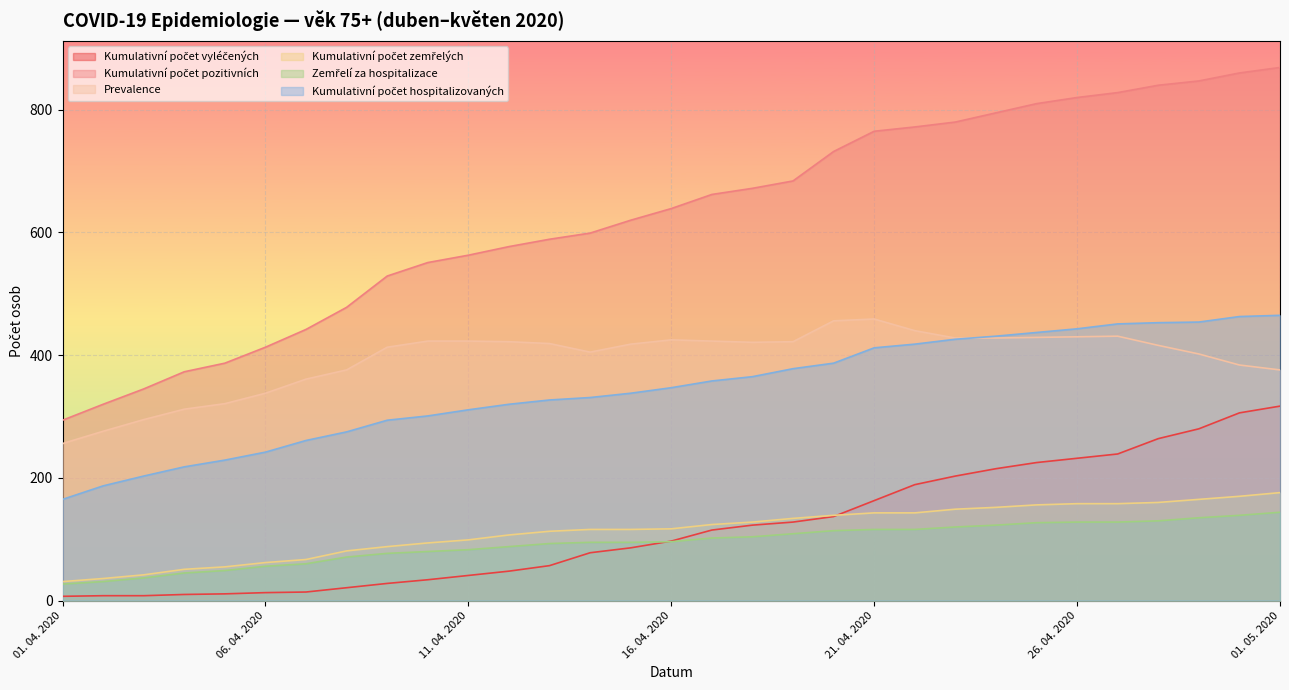

What position from the left is 04. 04. 2020?

4